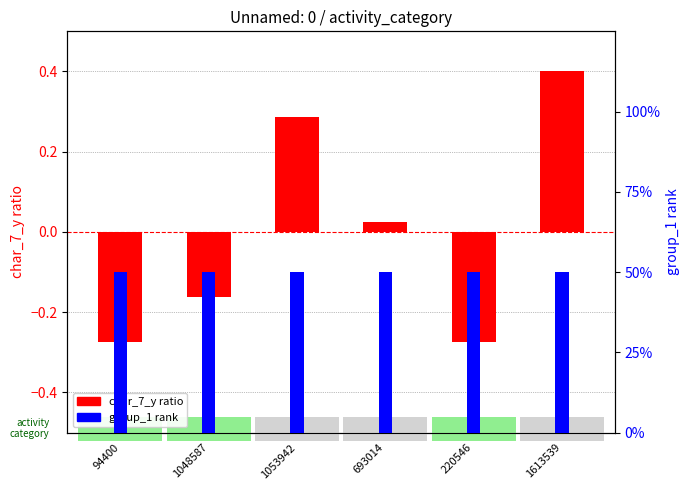

What is the approximate value of char_7_y (normalized) at 1048587?

-0.2